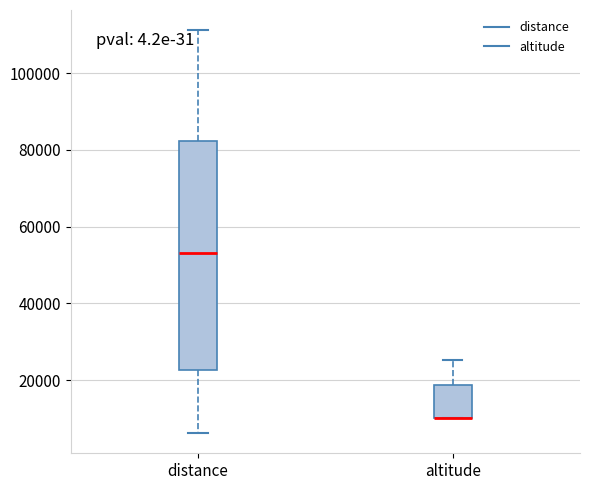

Reading left to right, transcribe this box plot: for each box, give where its median line is, the range the box spans, and where its two whiskers end, as read against the y-axis. The values are not printed on the chart, so give them approximately, as read against the axis.

distance: median 54000, box 22000 to 82000, whiskers 6000 to 112000
altitude: median 10000 (drawn on the box's lower edge), box 10000 to 18000, whiskers 10000 to 26000